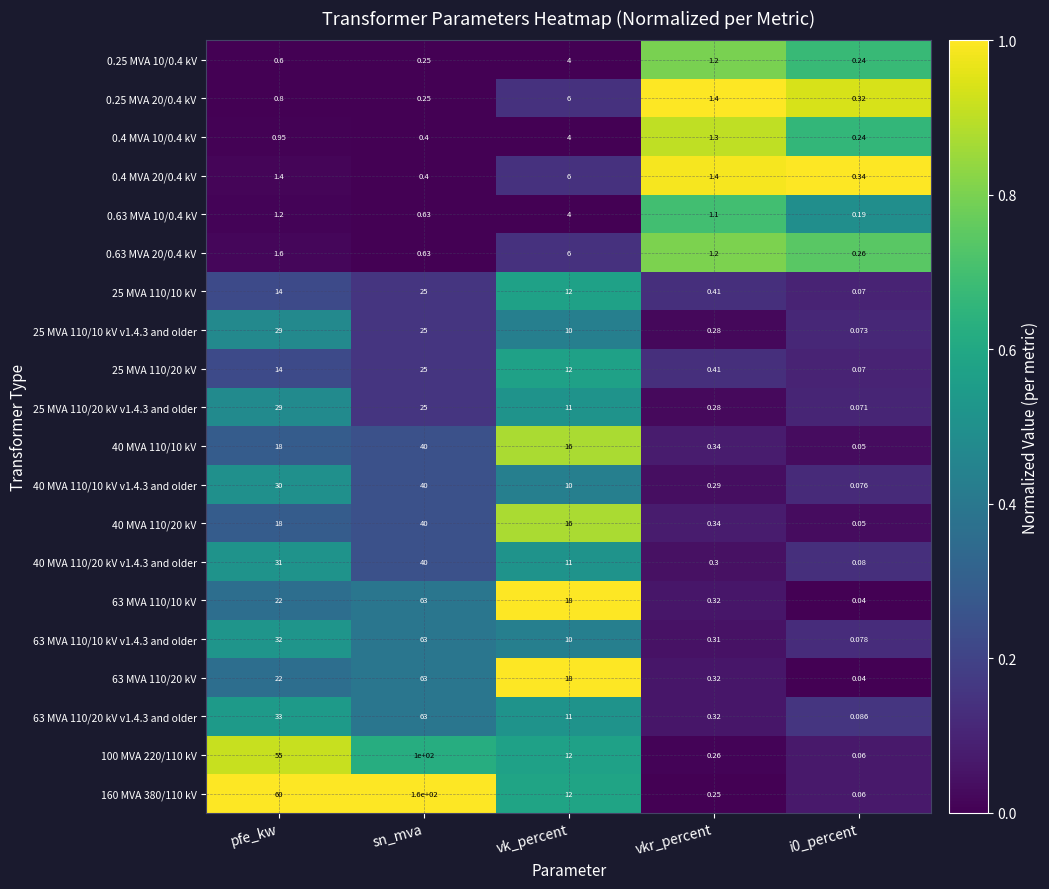

Which category has the highest value in the 0.63 MVA 10/0.4 kV series?

vk_percent